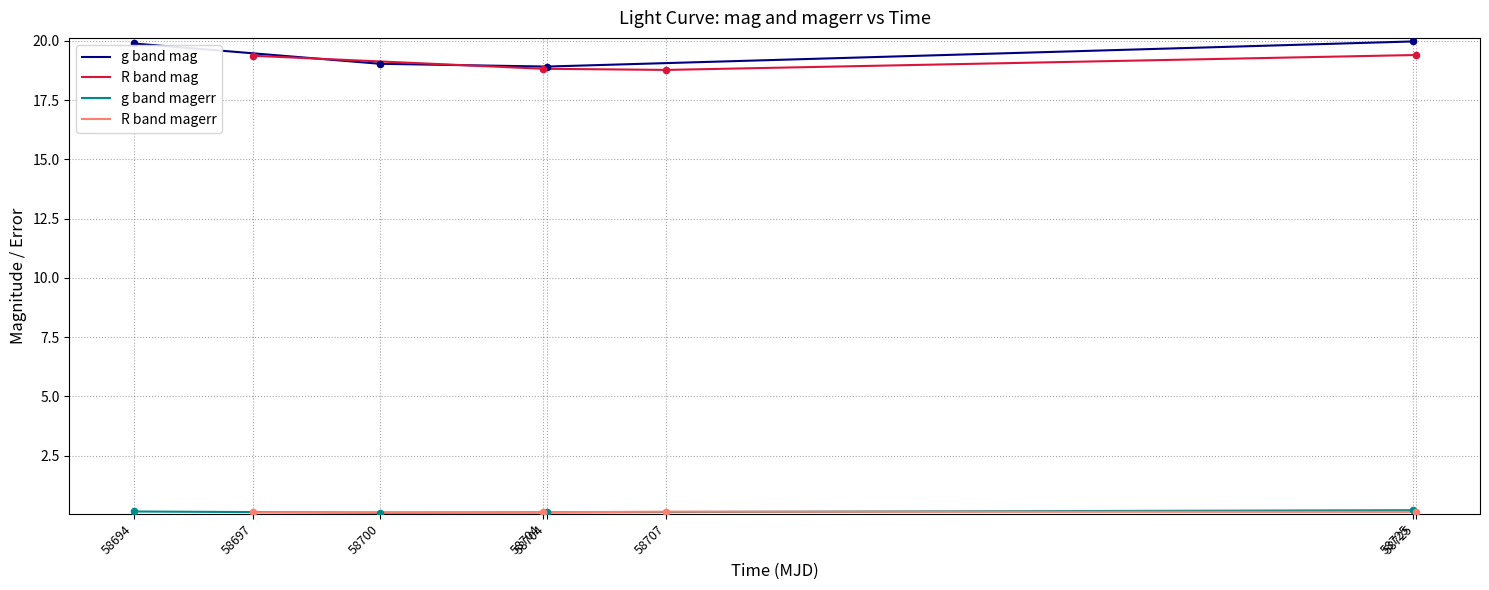

What are all the series names shown in the legend?

g band mag, R band mag, g band magerr, R band magerr